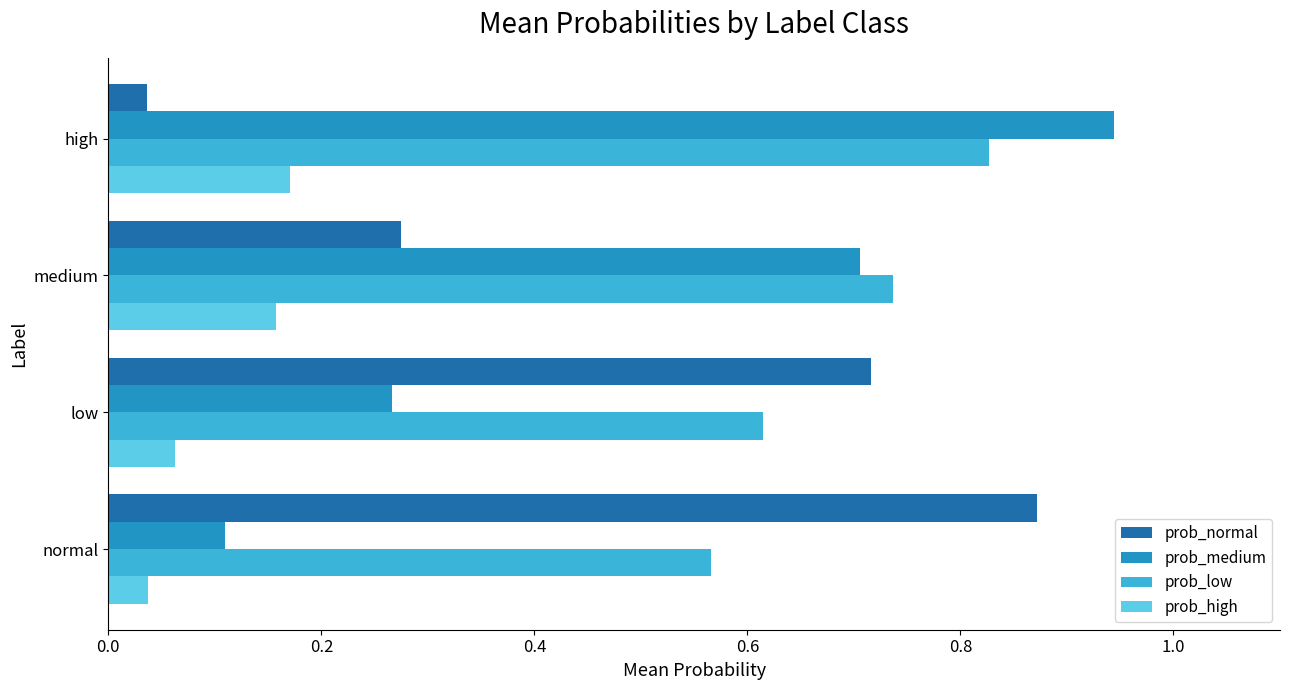

What is the difference between the second highest and second lowest values in the prob_medium series?

0.4